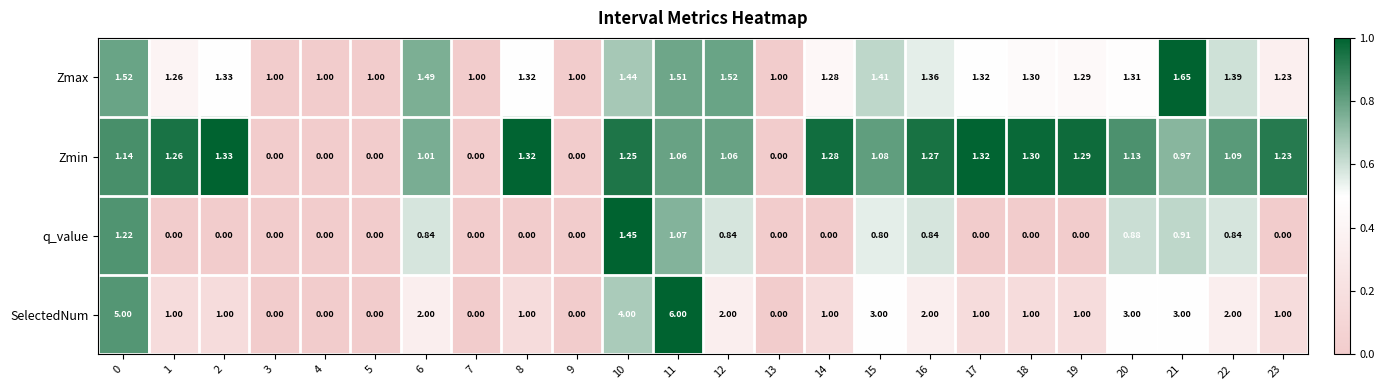

At 12, list the series in order from smallest to largest.

q_value, Zmin, Zmax, SelectedNum